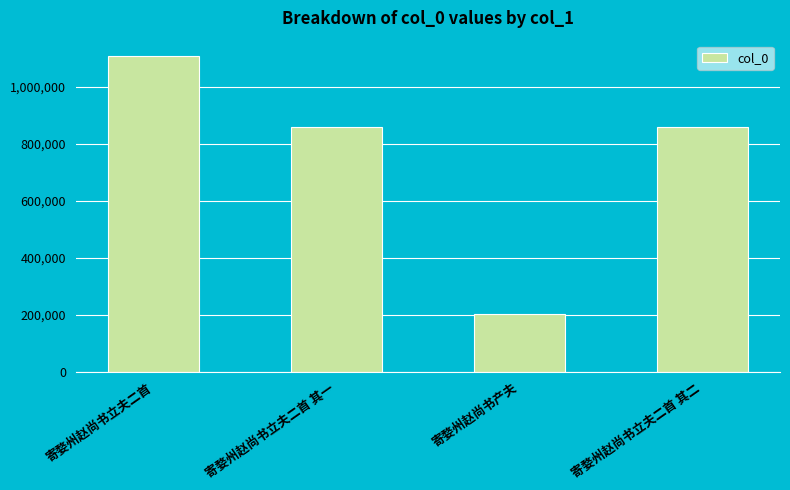

Read the value at 寄婺州赵尚书产夫.

203993